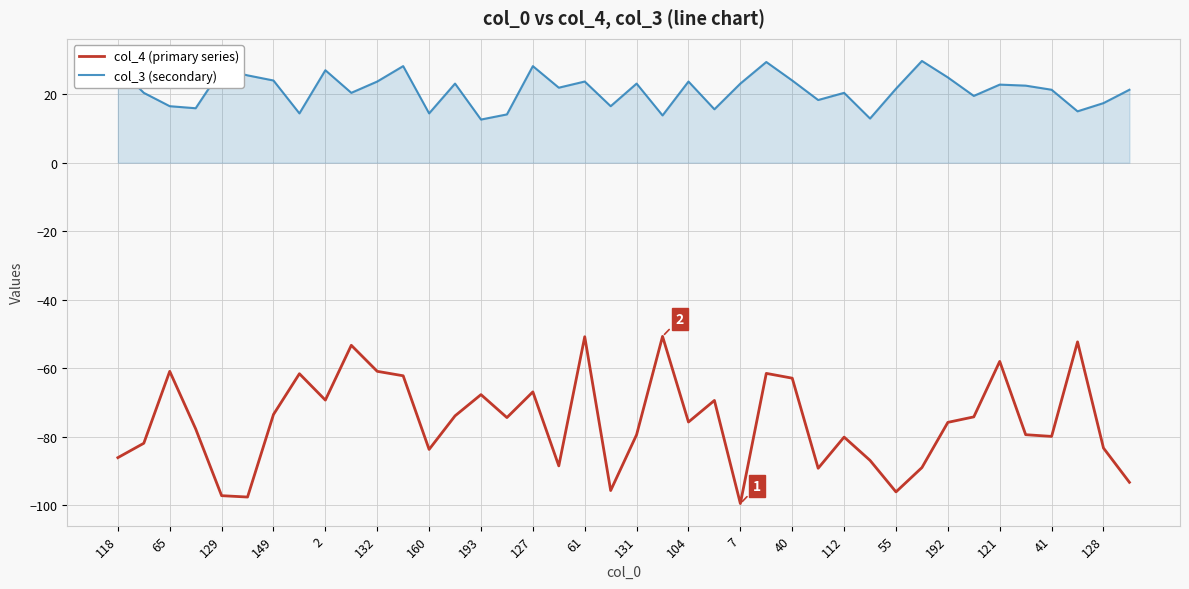

True or false: col_3 (secondary) and col_4 (primary series) intersect in this chart.

False